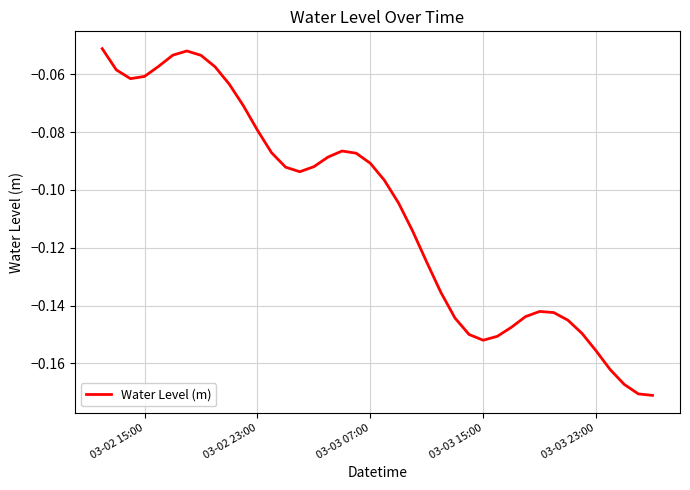

Does the chart display data point markers on the line(s)?

No